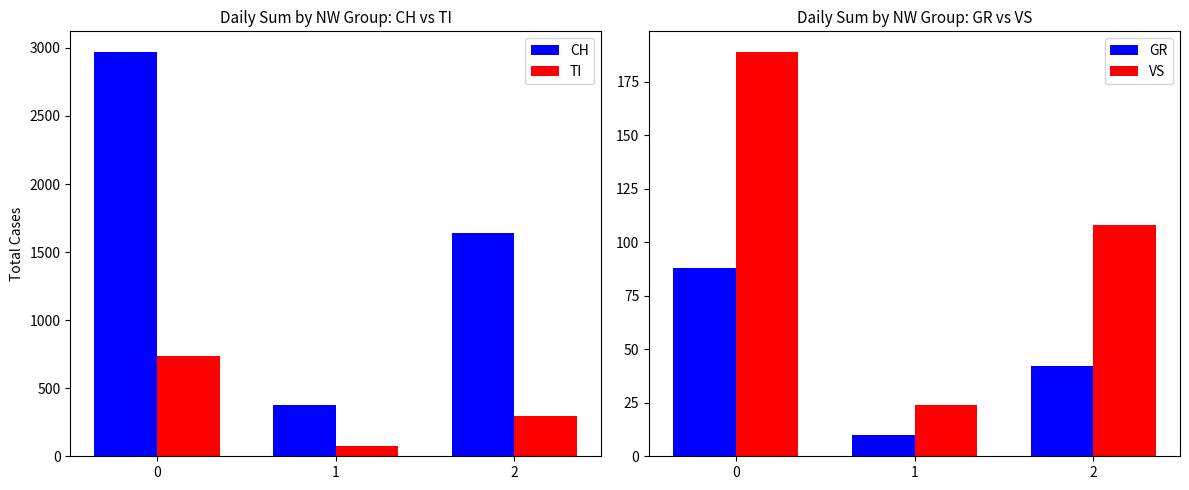

How many GR values are between 10 and 88?

3